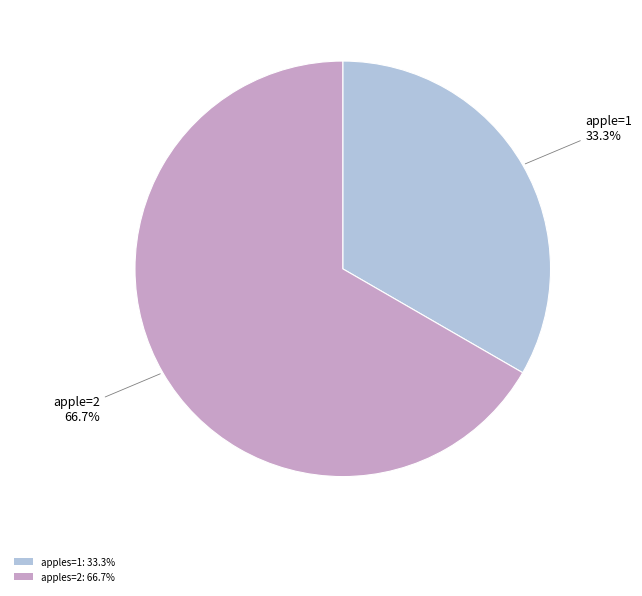

How many slices are in this pie chart?

2